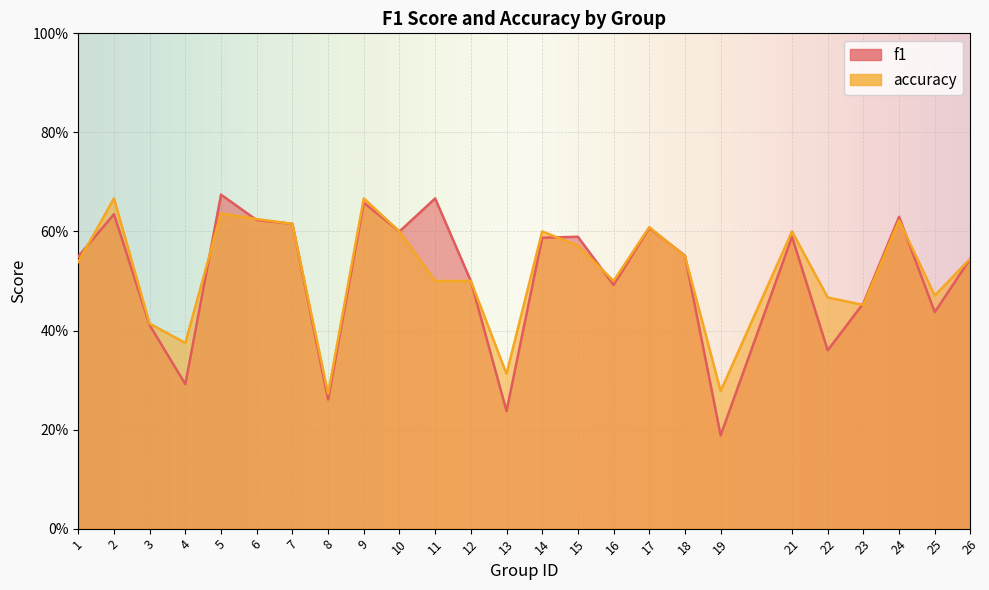

Which category has the lowest value in the f1 series?

19